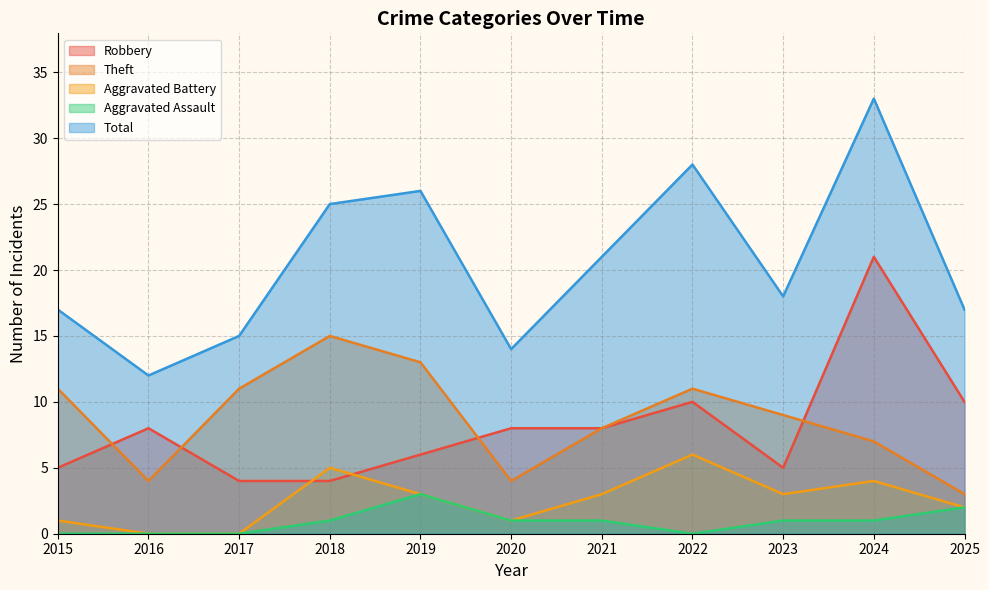

The Aggravated Battery series shows 1 at 2020. True or false?

True